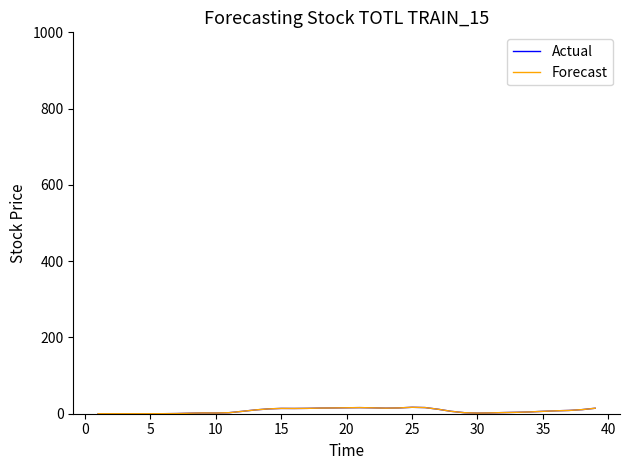

Reading left to right, list all the values displayed in this chart.

Actual: 0.0	0.0	0.0	0.0	0.0	0.1	0.4	1.3	2.1	1.8	2.7	6.2	9.9	12.6	13.9	13.8	14.1	14.8	15.2	15.6	16.0	15.5	14.6	15.2	16.9	16.1	11.7	6.3	2.7	1.7	2.2	3.0	3.7	4.7	6.3	7.6	8.6	10.7	14.3
Forecast: 0.0	0.0	0.0	0.0	0.0	0.1	0.4	1.3	2.1	1.8	2.7	6.2	9.9	12.6	13.9	13.8	14.1	14.8	15.2	15.6	16.0	15.5	14.6	15.2	16.9	16.1	11.7	6.3	2.7	1.7	2.2	3.0	3.7	4.7	6.3	7.6	8.6	10.7	14.3